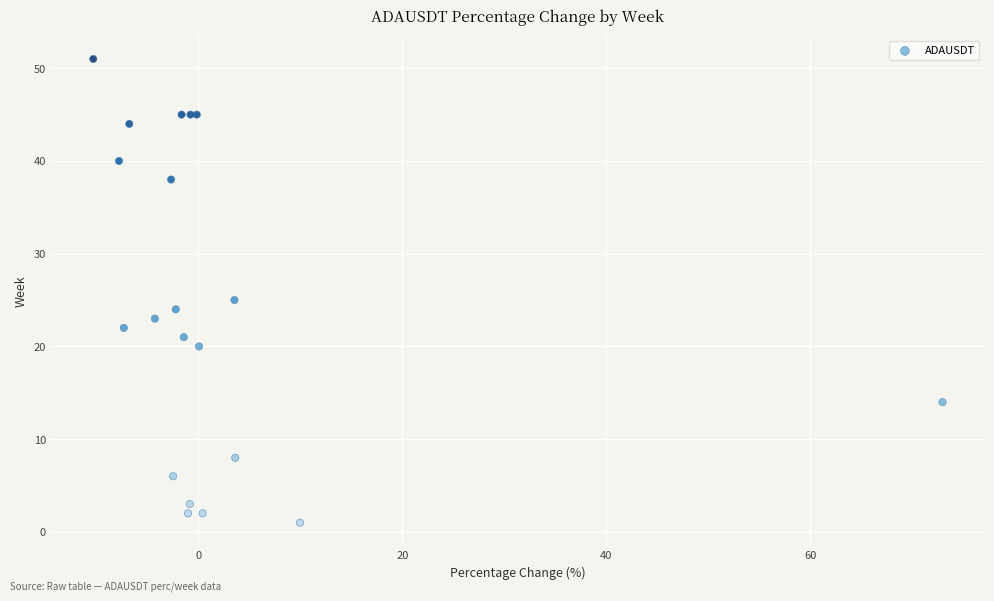

What Y value in the scatter plot is closest to 26?

25